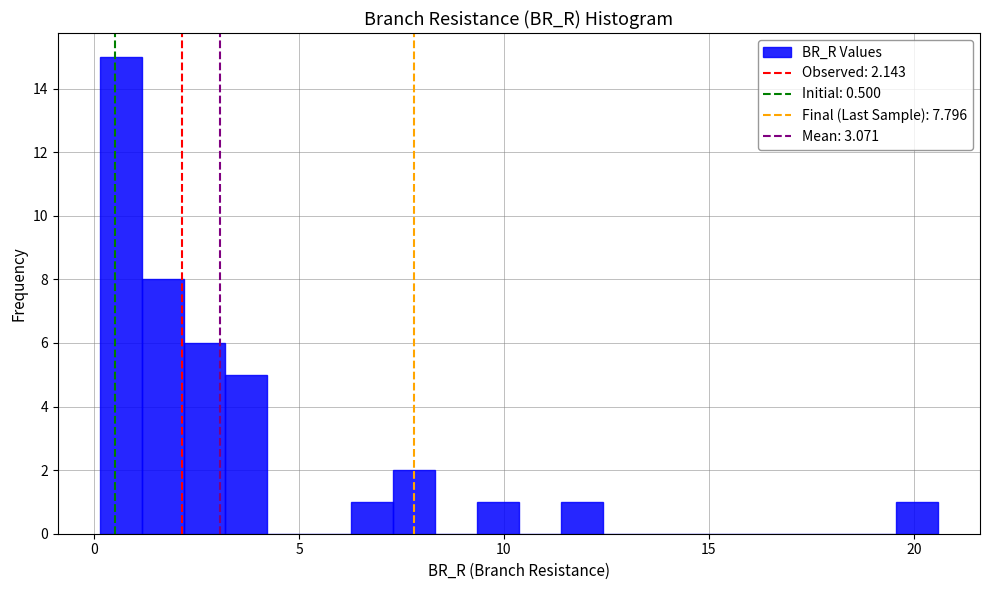

Read against the x-axis, roughly where is the centre of the tallest bar?

0.5